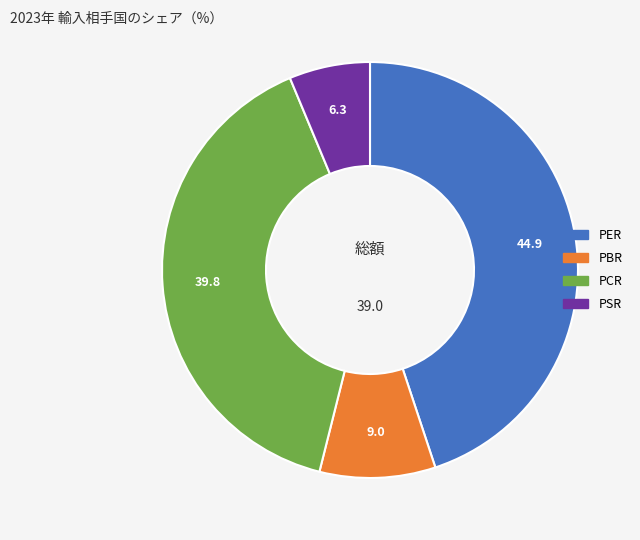

Which has a higher value, PER or PCR?

PER